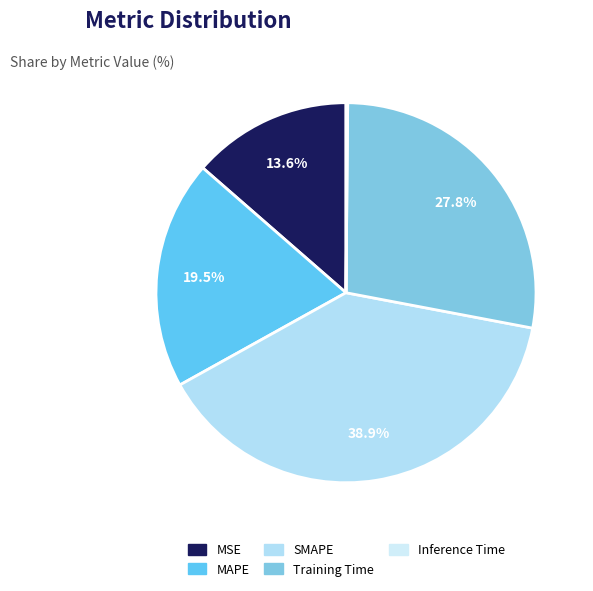

What is the smallest slice in the pie chart?

Inference Time